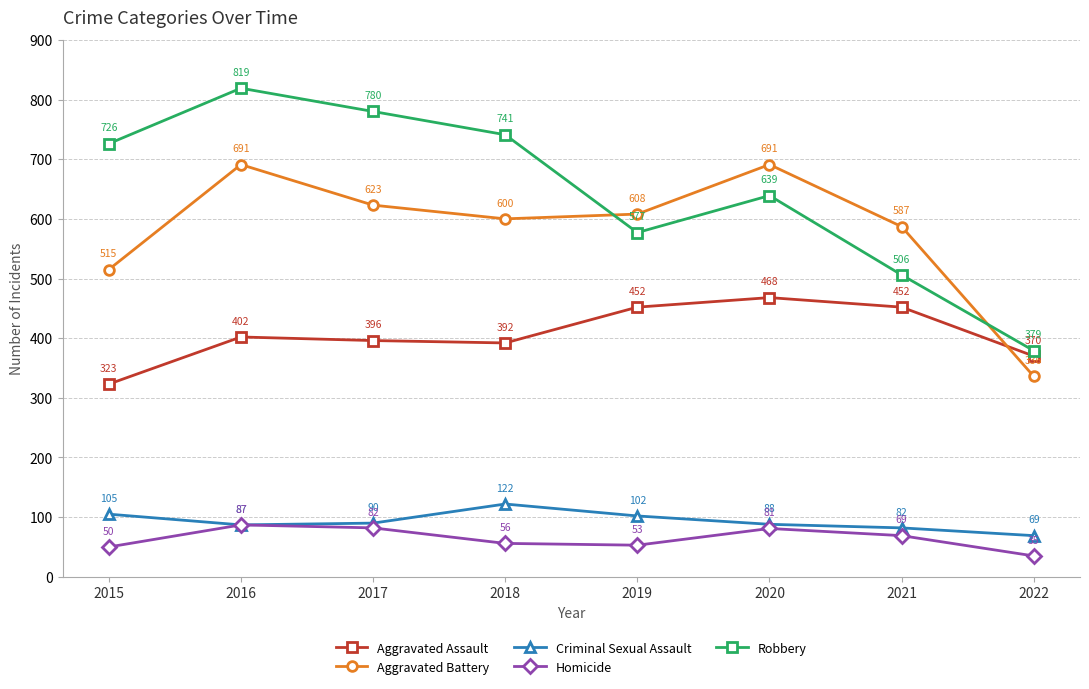

Reading left to right, extract all data points from this chart.

Aggravated Assault: 2015=323	2016=402	2017=396	2018=392	2019=452	2020=468	2021=452	2022=370
Aggravated Battery: 2015=515	2016=691	2017=623	2018=600	2019=608	2020=691	2021=587	2022=336
Criminal Sexual Assault: 2015=105	2016=87	2017=90	2018=122	2019=102	2020=88	2021=82	2022=69
Homicide: 2015=50	2016=87	2017=82	2018=56	2019=53	2020=81	2021=69	2022=35
Robbery: 2015=726	2016=819	2017=780	2018=741	2019=577	2020=639	2021=506	2022=379